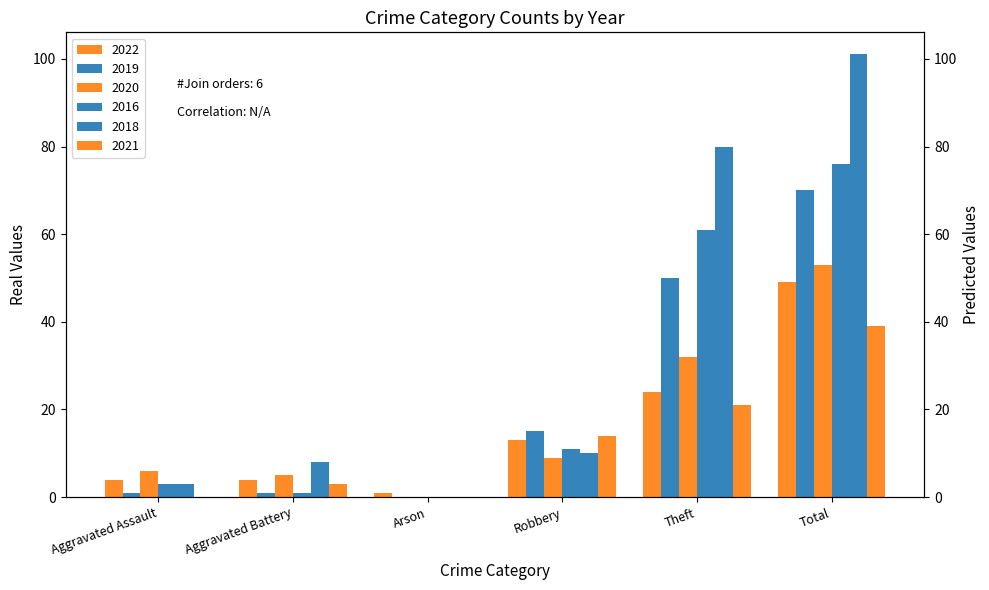

What is the label of the 1st bar from the left?

Aggravated Assault